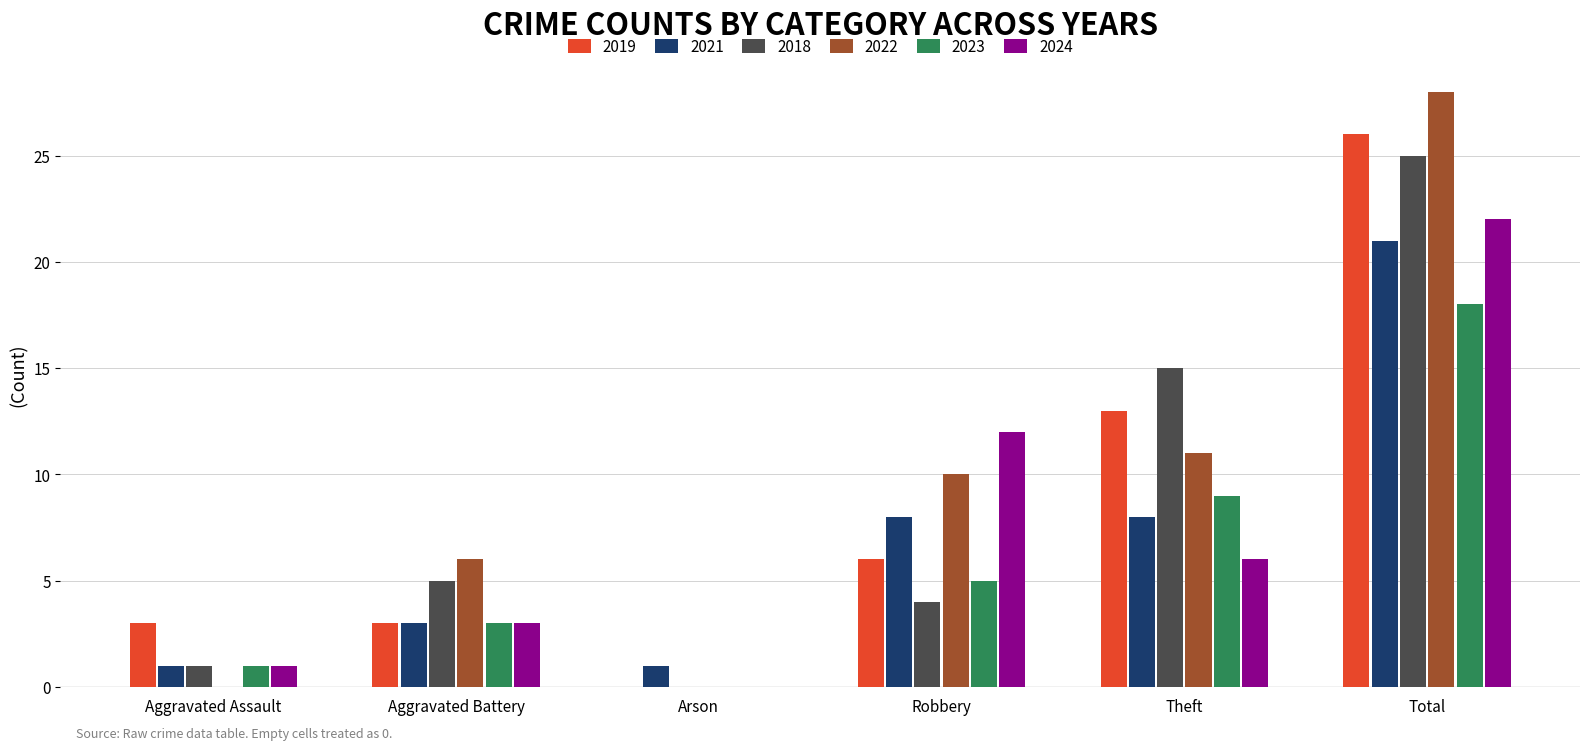

Is the value of 2022 at Aggravated Assault greater than the value of 2024 at Total?

No